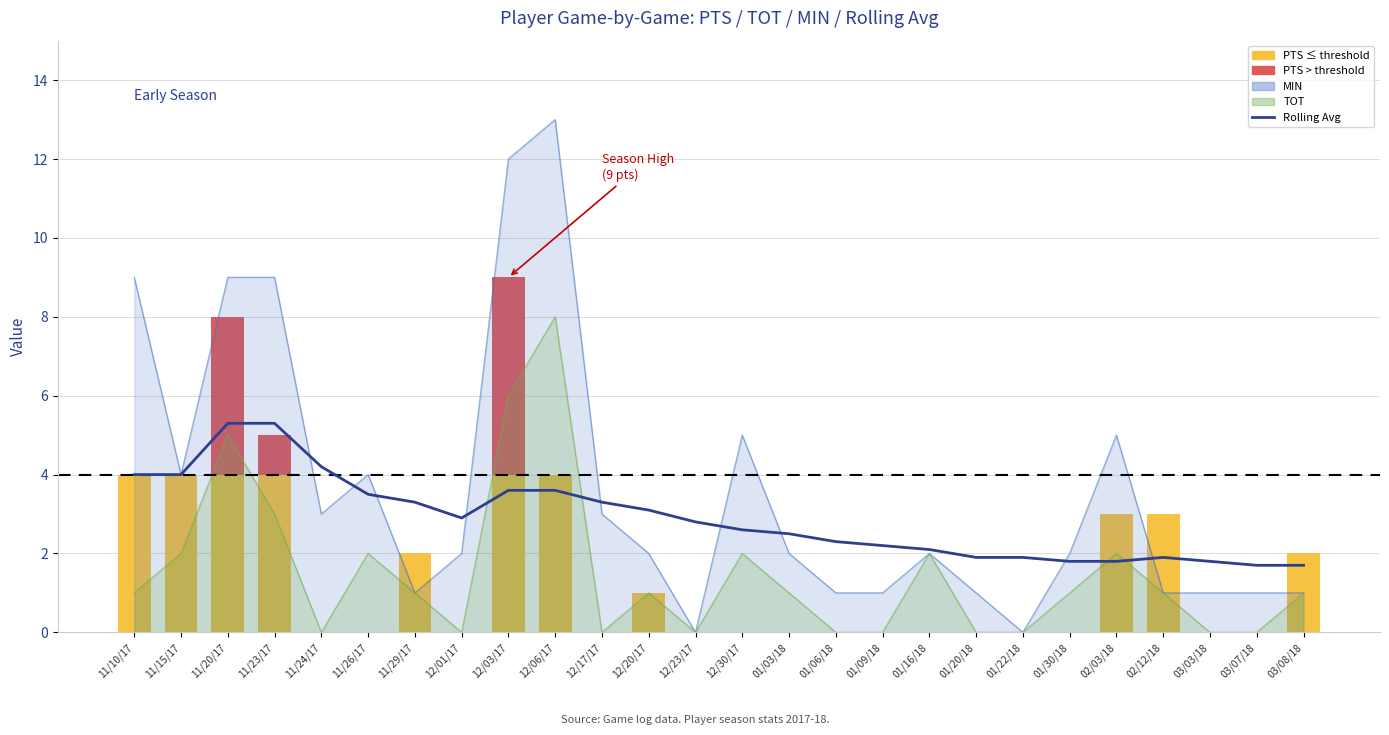

The chart shows a value of 0.4 at 01/30/18. True or false?

False